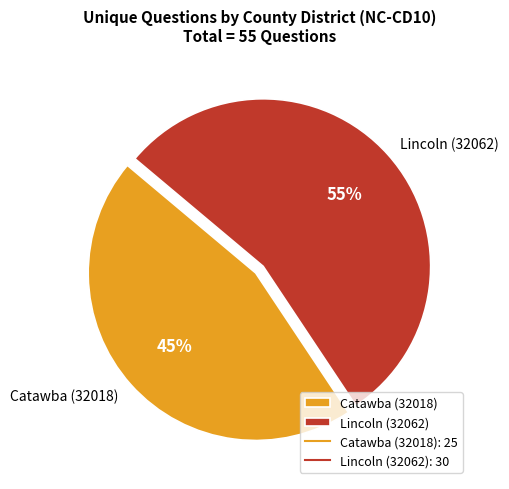

What is the ratio of the value at Catawba (32018) to the value at Lincoln (32062)?

0.8